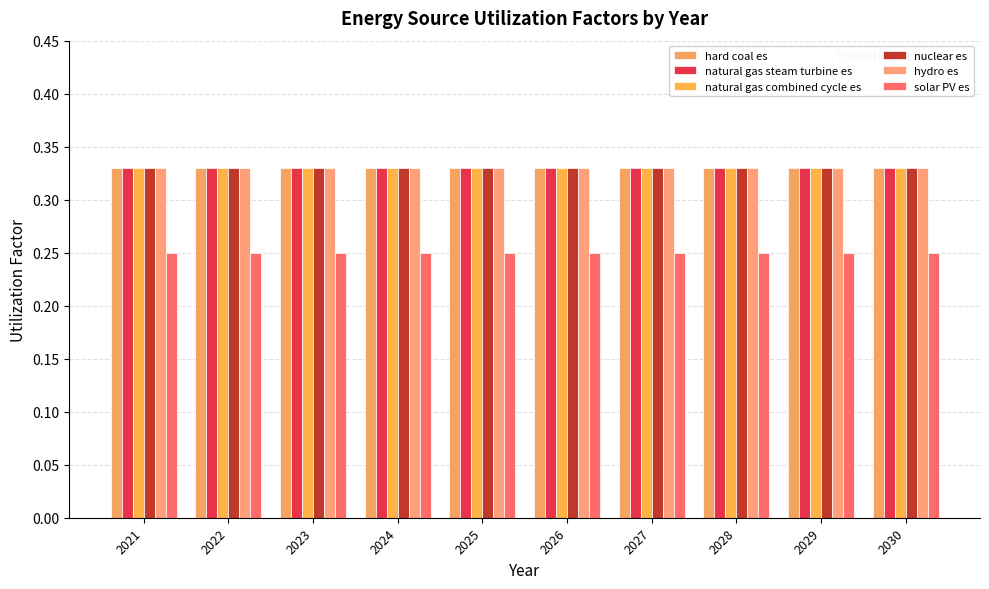

At which category does the chart reach its minimum across all series?

2021